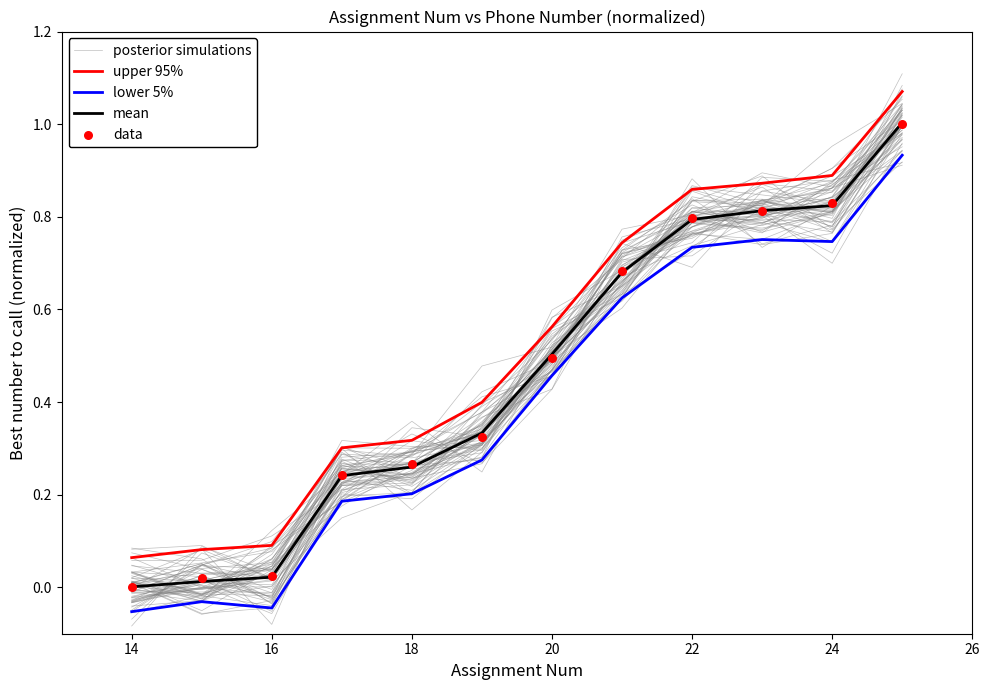

What are all the series names shown in the legend?

posterior simulations, upper 95%, lower 5%, mean, data